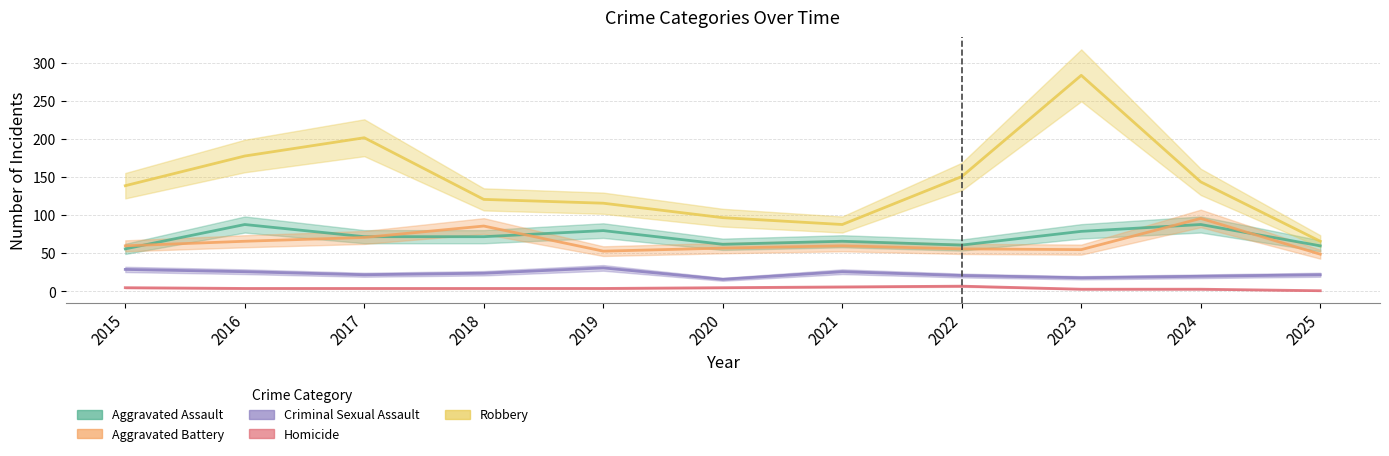

At which label does Criminal Sexual Assault reach its peak?

2019